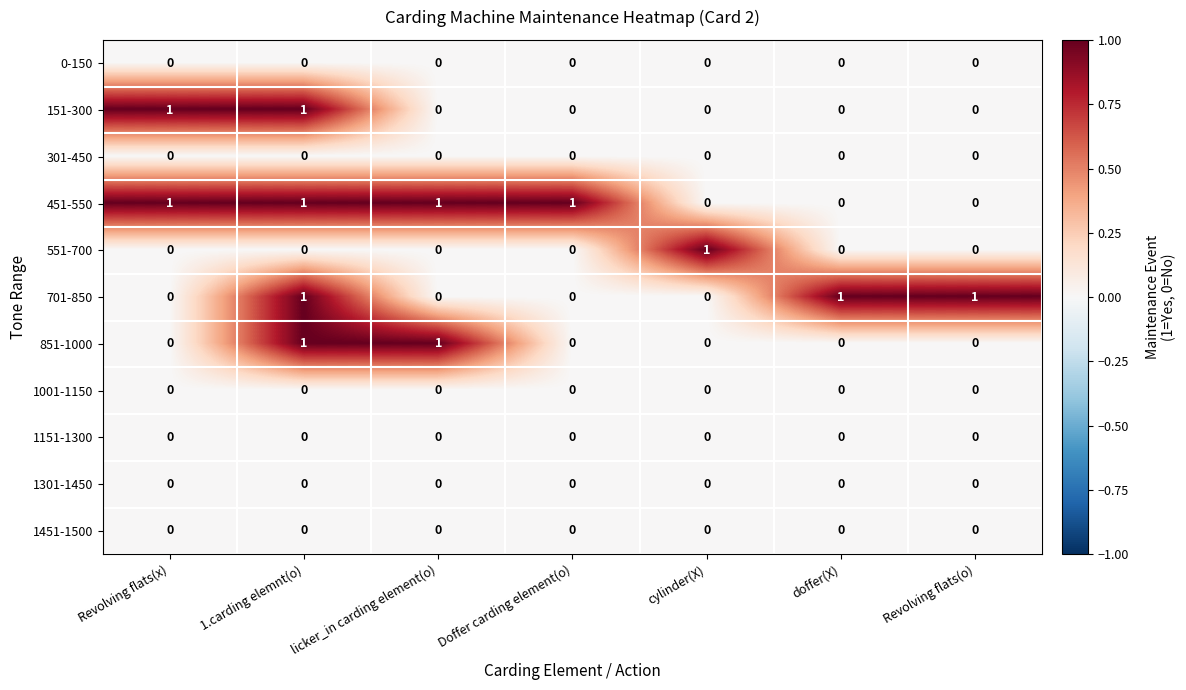

The value of 451-550 at doffer(X) is 0. True or false?

True